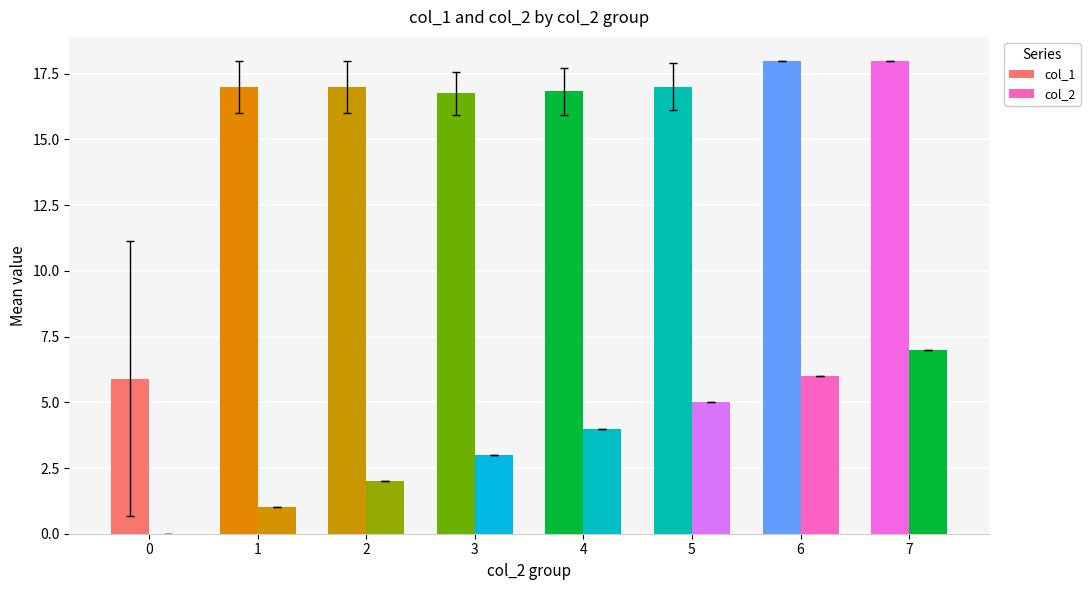

At which category is the sum across all series the highest?

7